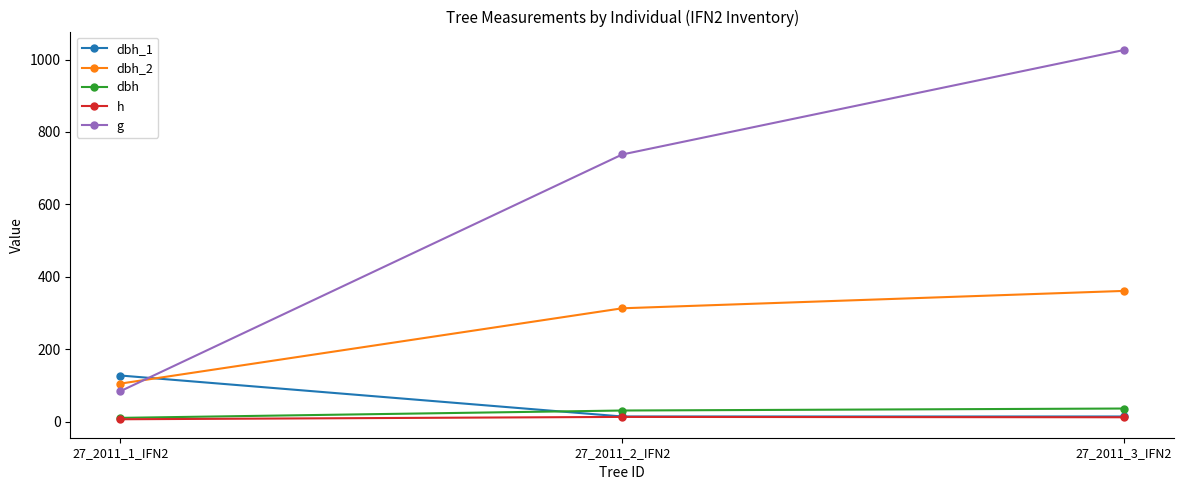

Which series has the largest range (max minus min)?

g